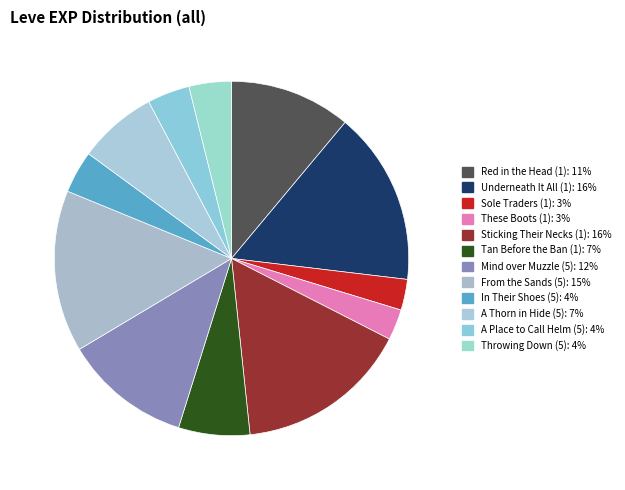

Between A Thorn in Hide (5) and Mind over Muzzle (5), which is larger?

Mind over Muzzle (5)